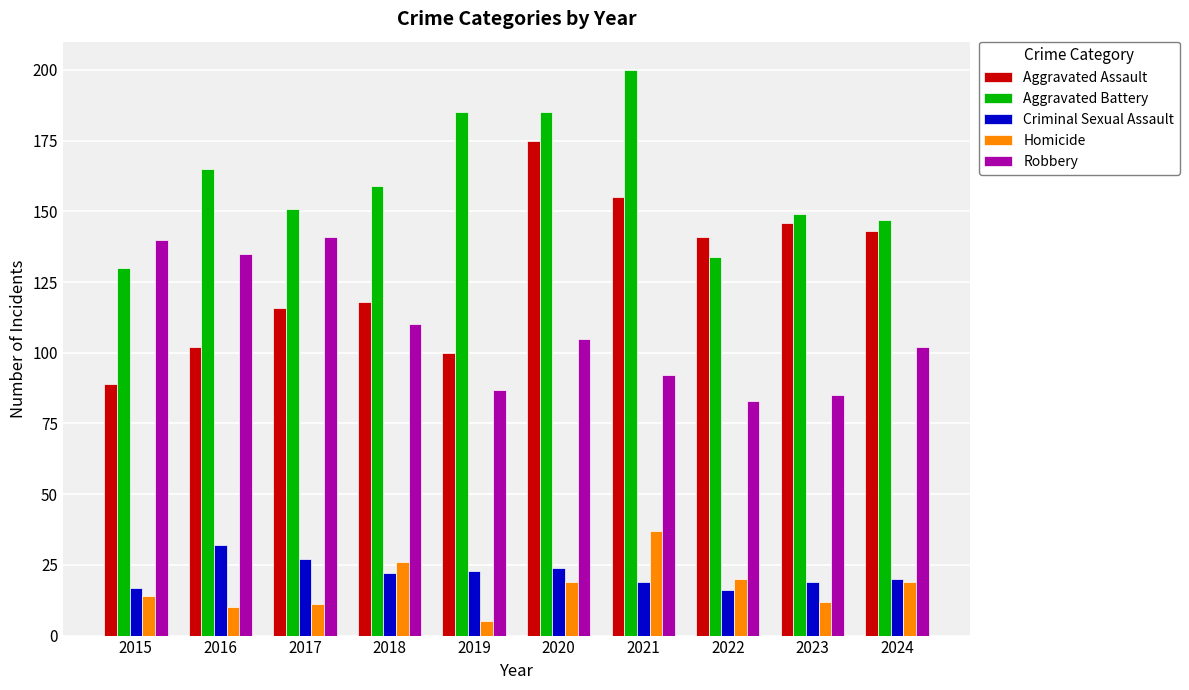

How many data points in Robbery are less than 105?

5